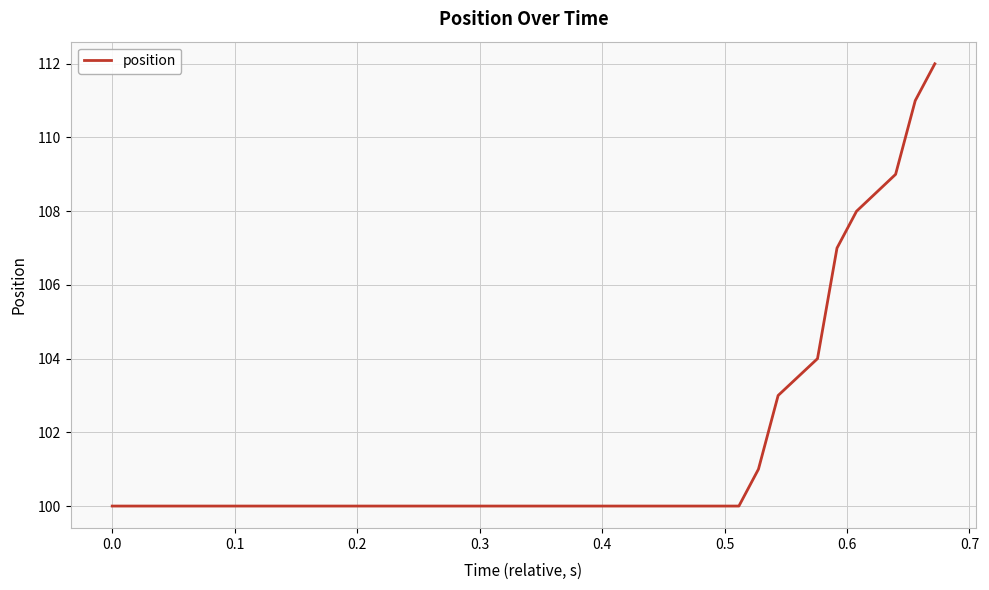

What is the difference between the maximum and minimum values?

12